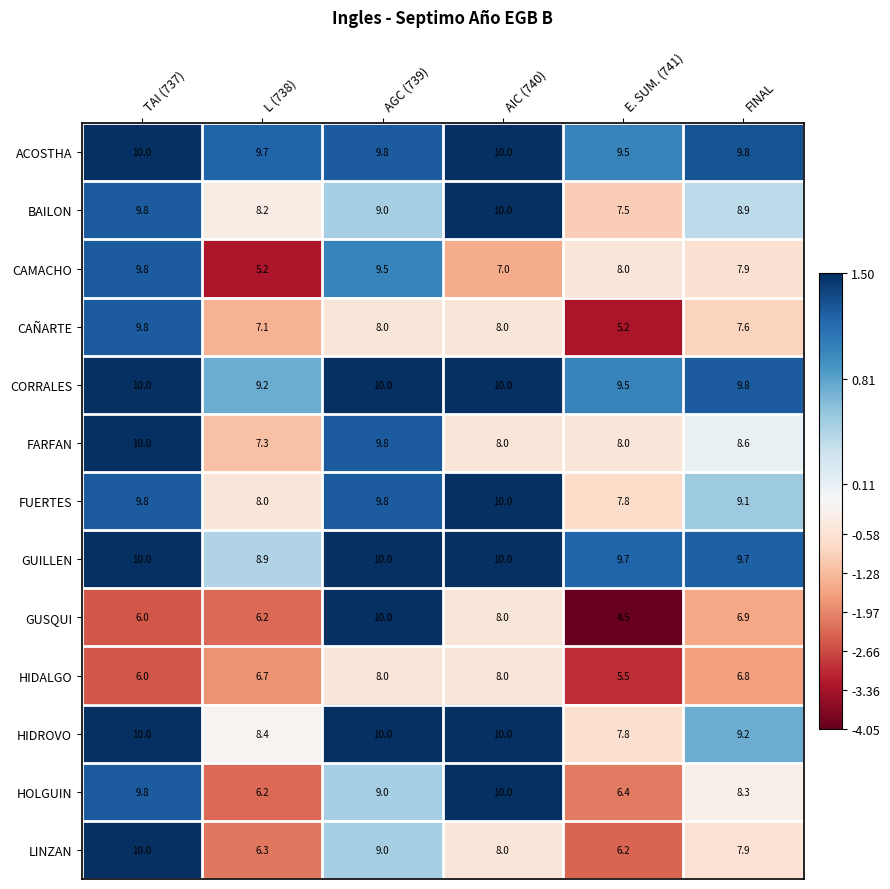

Which series changed the most between L (738) and E. SUM. (741)?

CAMACHO